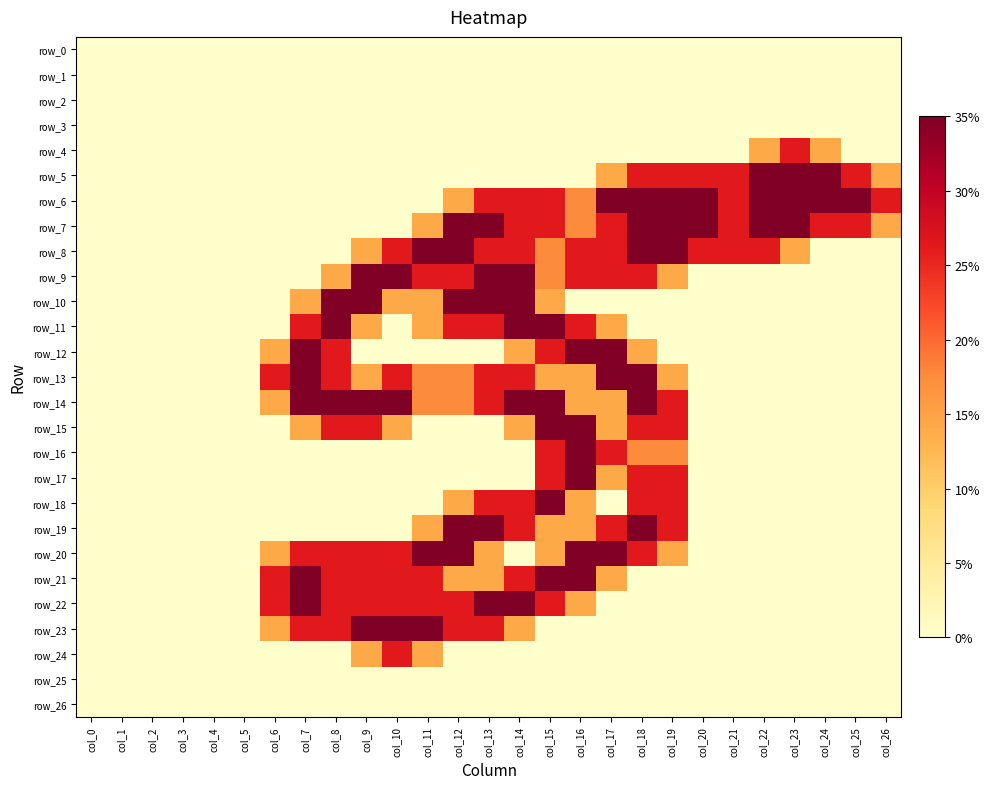

Reading right to left, extract all data points from this chart.

row_0: 0.0	0.0	0.0	0.0	0.0	0.0	0.0	0.0	0.0	0.0	0.0	0.0	0.0	0.0	0.0	0.0	0.0	0.0	0.0	0.0	0.0	0.0	0.0	0.0	0.0	0.0	0.0
row_1: 0.0	0.0	0.0	0.0	0.0	0.0	0.0	0.0	0.0	0.0	0.0	0.0	0.0	0.0	0.0	0.0	0.0	0.0	0.0	0.0	0.0	0.0	0.0	0.0	0.0	0.0	0.0
row_2: 0.0	0.0	0.0	0.0	0.0	0.0	0.0	0.0	0.0	0.0	0.0	0.0	0.0	0.0	0.0	0.0	0.0	0.0	0.0	0.0	0.0	0.0	0.0	0.0	0.0	0.0	0.0
row_3: 0.0	0.0	0.0	0.0	0.0	0.0	0.0	0.0	0.0	0.0	0.0	0.0	0.0	0.0	0.0	0.0	0.0	0.0	0.0	0.0	0.0	0.0	0.0	0.0	0.0	0.0	0.0
row_4: 0.0	0.0	0.8	1.5	0.8	0.0	0.0	0.0	0.0	0.0	0.0	0.0	0.0	0.0	0.0	0.0	0.0	0.0	0.0	0.0	0.0	0.0	0.0	0.0	0.0	0.0	0.0
row_5: 0.8	1.5	2.0	2.0	2.0	1.5	1.5	1.5	1.5	0.8	0.0	0.0	0.0	0.0	0.0	0.0	0.0	0.0	0.0	0.0	0.0	0.0	0.0	0.0	0.0	0.0	0.0
row_6: 1.5	2.0	2.0	2.0	2.0	1.5	2.0	2.0	2.0	2.0	1.0	1.5	1.5	1.5	0.8	0.0	0.0	0.0	0.0	0.0	0.0	0.0	0.0	0.0	0.0	0.0	0.0
row_7: 0.8	1.5	1.5	2.0	2.0	1.5	2.0	2.0	2.0	1.5	1.0	1.5	1.5	2.0	2.0	0.8	0.0	0.0	0.0	0.0	0.0	0.0	0.0	0.0	0.0	0.0	0.0
row_8: 0.0	0.0	0.0	0.8	1.5	1.5	1.5	2.0	2.0	1.5	1.5	1.0	1.5	1.5	2.0	2.0	1.5	0.8	0.0	0.0	0.0	0.0	0.0	0.0	0.0	0.0	0.0
row_9: 0.0	0.0	0.0	0.0	0.0	0.0	0.0	0.8	1.5	1.5	1.5	1.0	2.0	2.0	1.5	1.5	2.0	2.0	0.8	0.0	0.0	0.0	0.0	0.0	0.0	0.0	0.0
row_10: 0.0	0.0	0.0	0.0	0.0	0.0	0.0	0.0	0.0	0.0	0.0	0.8	2.0	2.0	2.0	0.8	0.8	2.0	2.0	0.8	0.0	0.0	0.0	0.0	0.0	0.0	0.0
row_11: 0.0	0.0	0.0	0.0	0.0	0.0	0.0	0.0	0.0	0.8	1.5	2.0	2.0	1.5	1.5	0.8	0.0	0.8	2.0	1.5	0.0	0.0	0.0	0.0	0.0	0.0	0.0
row_12: 0.0	0.0	0.0	0.0	0.0	0.0	0.0	0.0	0.8	2.0	2.0	1.5	0.8	0.0	0.0	0.0	0.0	0.0	1.5	2.0	0.8	0.0	0.0	0.0	0.0	0.0	0.0
row_13: 0.0	0.0	0.0	0.0	0.0	0.0	0.0	0.8	2.0	2.0	0.8	0.8	1.5	1.5	1.0	1.0	1.5	0.8	1.5	2.0	1.5	0.0	0.0	0.0	0.0	0.0	0.0
row_14: 0.0	0.0	0.0	0.0	0.0	0.0	0.0	1.5	2.0	0.8	0.8	2.0	2.0	1.5	1.0	1.0	2.0	2.0	2.0	2.0	0.8	0.0	0.0	0.0	0.0	0.0	0.0
row_15: 0.0	0.0	0.0	0.0	0.0	0.0	0.0	1.5	1.5	0.8	2.0	2.0	0.8	0.0	0.0	0.0	0.8	1.5	1.5	0.8	0.0	0.0	0.0	0.0	0.0	0.0	0.0
row_16: 0.0	0.0	0.0	0.0	0.0	0.0	0.0	1.0	1.0	1.5	2.0	1.5	0.0	0.0	0.0	0.0	0.0	0.0	0.0	0.0	0.0	0.0	0.0	0.0	0.0	0.0	0.0
row_17: 0.0	0.0	0.0	0.0	0.0	0.0	0.0	1.5	1.5	0.8	2.0	1.5	0.0	0.0	0.0	0.0	0.0	0.0	0.0	0.0	0.0	0.0	0.0	0.0	0.0	0.0	0.0
row_18: 0.0	0.0	0.0	0.0	0.0	0.0	0.0	1.5	1.5	0.0	0.8	2.0	1.5	1.5	0.8	0.0	0.0	0.0	0.0	0.0	0.0	0.0	0.0	0.0	0.0	0.0	0.0
row_19: 0.0	0.0	0.0	0.0	0.0	0.0	0.0	1.5	2.0	1.5	0.8	0.8	1.5	2.0	2.0	0.8	0.0	0.0	0.0	0.0	0.0	0.0	0.0	0.0	0.0	0.0	0.0
row_20: 0.0	0.0	0.0	0.0	0.0	0.0	0.0	0.8	1.5	2.0	2.0	0.8	0.0	0.8	2.0	2.0	1.5	1.5	1.5	1.5	0.8	0.0	0.0	0.0	0.0	0.0	0.0
row_21: 0.0	0.0	0.0	0.0	0.0	0.0	0.0	0.0	0.0	0.8	2.0	2.0	1.5	0.8	0.8	1.5	1.5	1.5	1.5	2.0	1.5	0.0	0.0	0.0	0.0	0.0	0.0
row_22: 0.0	0.0	0.0	0.0	0.0	0.0	0.0	0.0	0.0	0.0	0.8	1.5	2.0	2.0	1.5	1.5	1.5	1.5	1.5	2.0	1.5	0.0	0.0	0.0	0.0	0.0	0.0
row_23: 0.0	0.0	0.0	0.0	0.0	0.0	0.0	0.0	0.0	0.0	0.0	0.0	0.8	1.5	1.5	2.0	2.0	2.0	1.5	1.5	0.8	0.0	0.0	0.0	0.0	0.0	0.0
row_24: 0.0	0.0	0.0	0.0	0.0	0.0	0.0	0.0	0.0	0.0	0.0	0.0	0.0	0.0	0.0	0.8	1.5	0.8	0.0	0.0	0.0	0.0	0.0	0.0	0.0	0.0	0.0
row_25: 0.0	0.0	0.0	0.0	0.0	0.0	0.0	0.0	0.0	0.0	0.0	0.0	0.0	0.0	0.0	0.0	0.0	0.0	0.0	0.0	0.0	0.0	0.0	0.0	0.0	0.0	0.0
row_26: 0.0	0.0	0.0	0.0	0.0	0.0	0.0	0.0	0.0	0.0	0.0	0.0	0.0	0.0	0.0	0.0	0.0	0.0	0.0	0.0	0.0	0.0	0.0	0.0	0.0	0.0	0.0